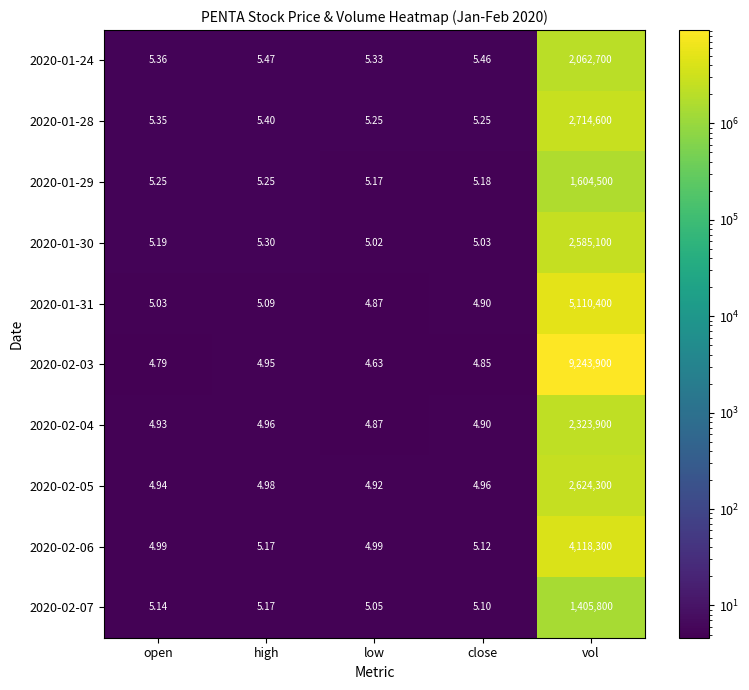

Where is 2020-01-31 nearest to the value 2555202?

high